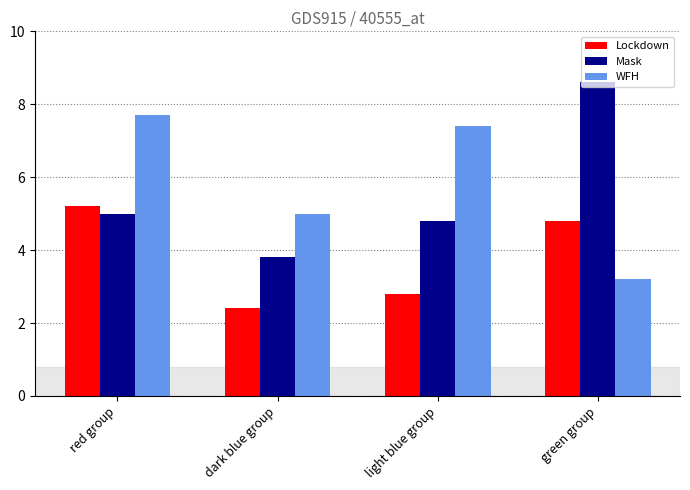

Which series has the widest spread of values?

Mask